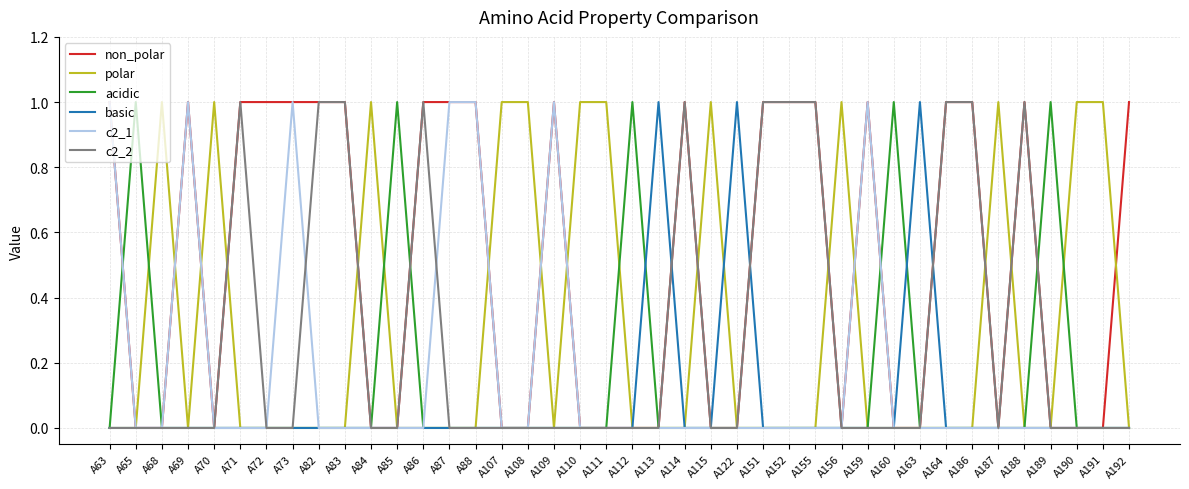

Between which two adjacent categories do acidic and non_polar first intersect?

A63 and A65